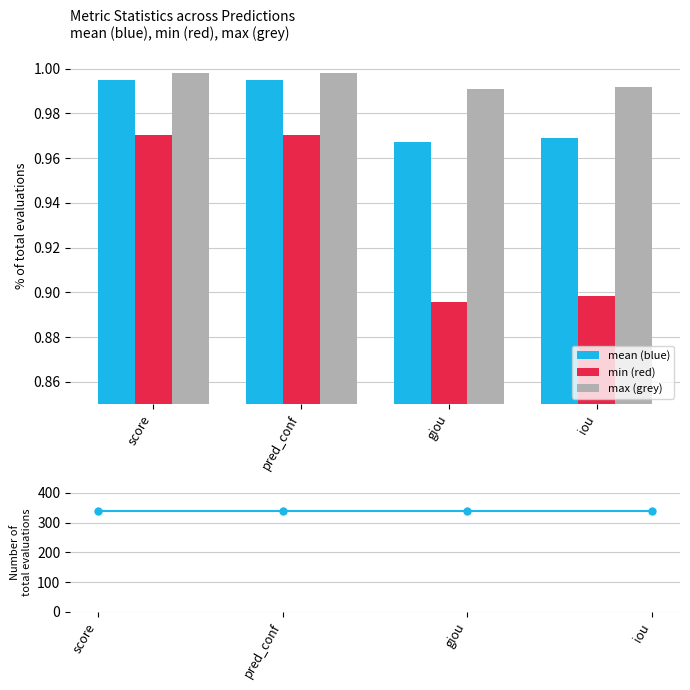

What is the label of the 1st bar from the left?

score